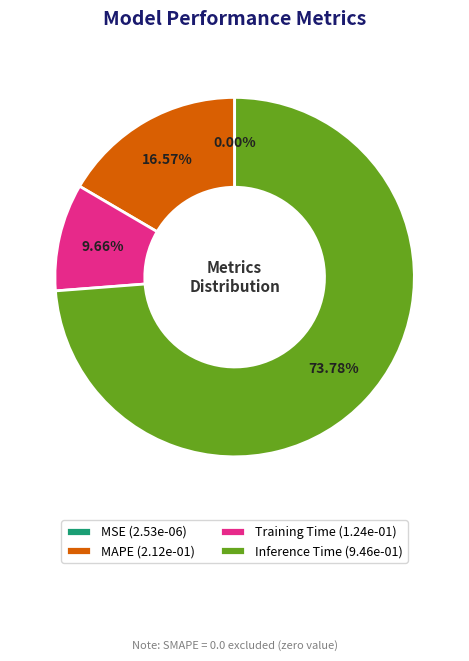

Which has a higher value, Training Time (1.24e-01) or Inference Time (9.46e-01)?

Inference Time (9.46e-01)